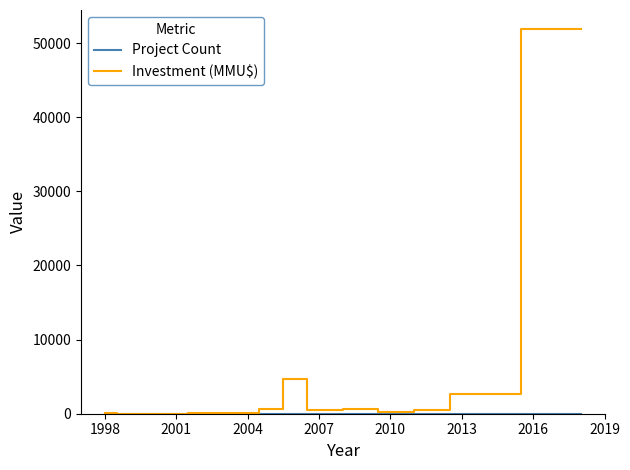

What is the maximum value shown in the chart?

51860